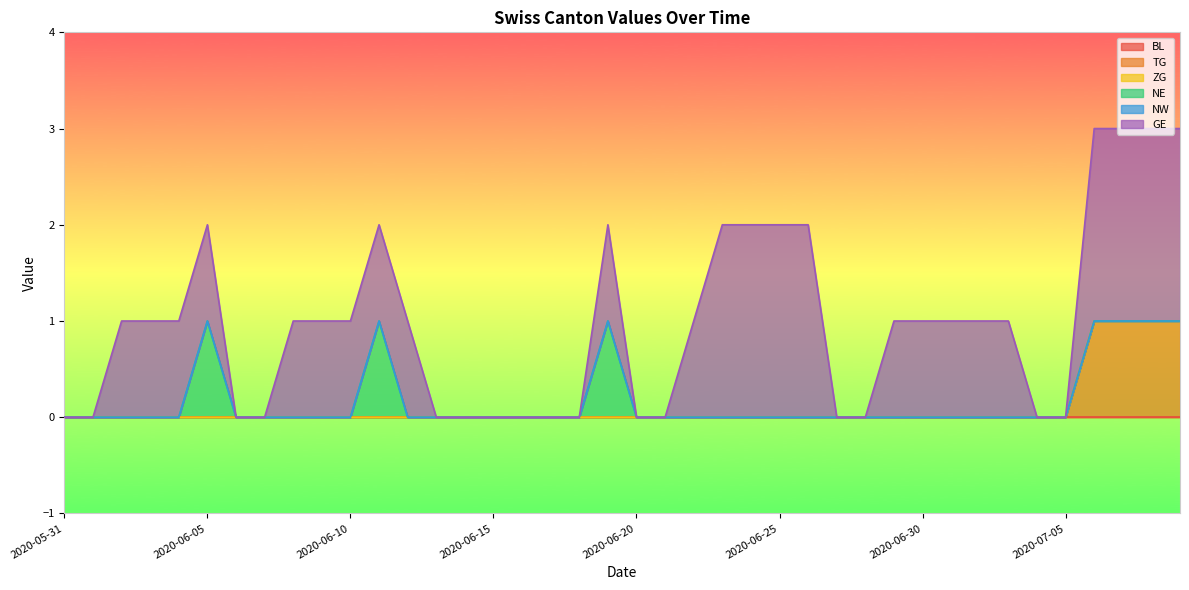

Is the value of NE at 2020-06-16 greater than the value of BL at 2020-06-03?

No